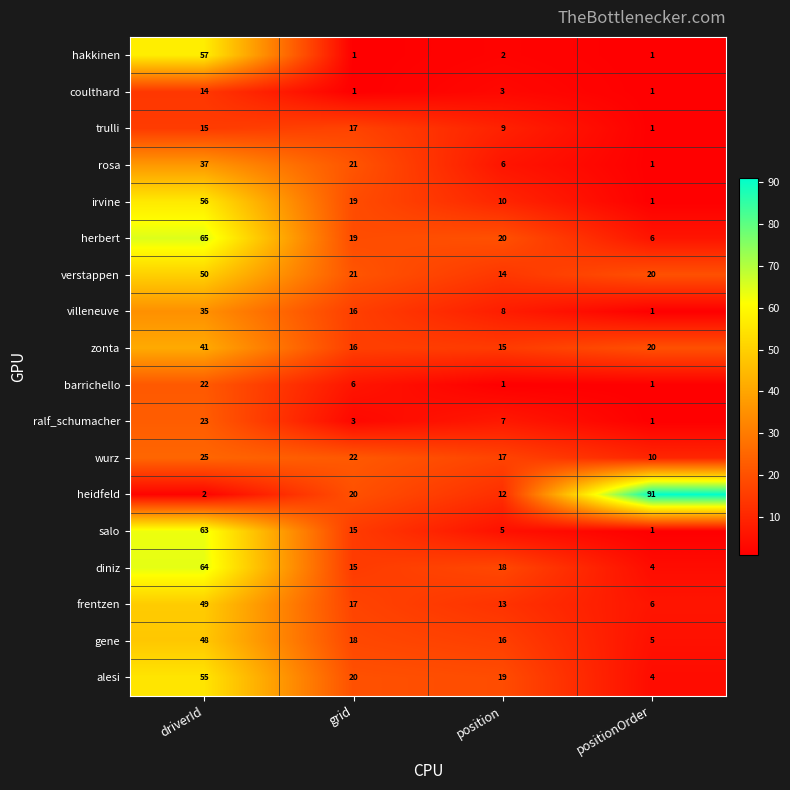

The value of alesi at position is 30. True or false?

False